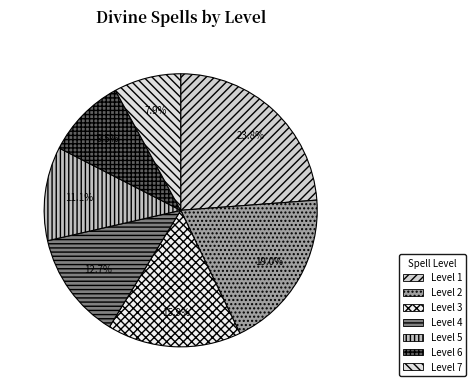

What is the smallest slice in the pie chart?

Level 7